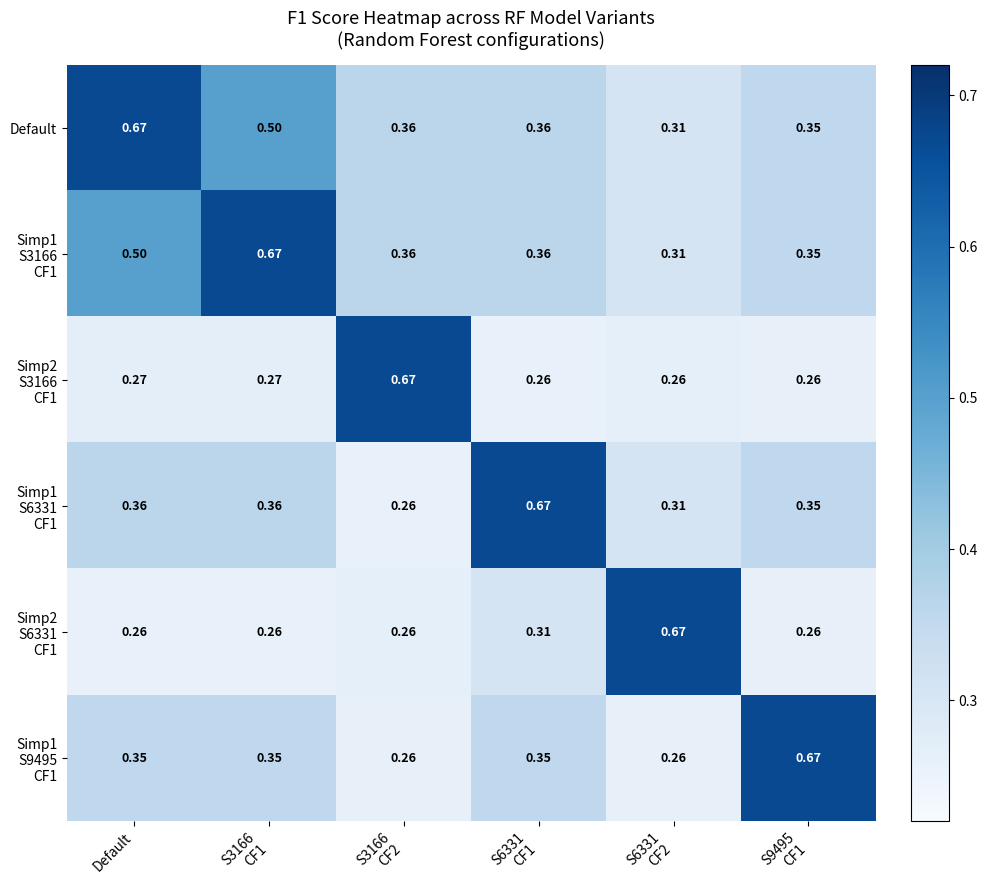

At which label does Default reach its peak?

Default